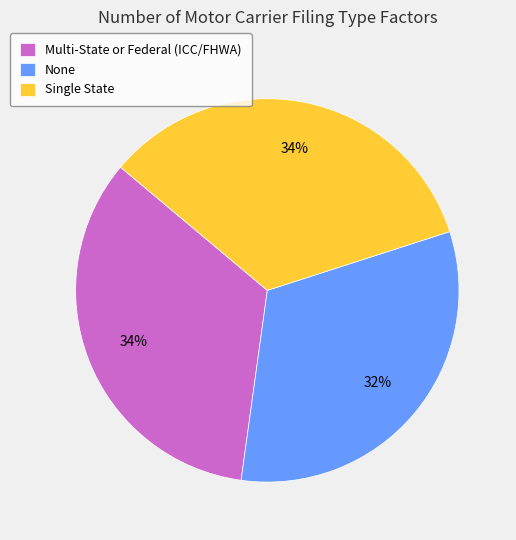

To the nearest percent, what is the difference between the None and Single State slice percentages?

2%